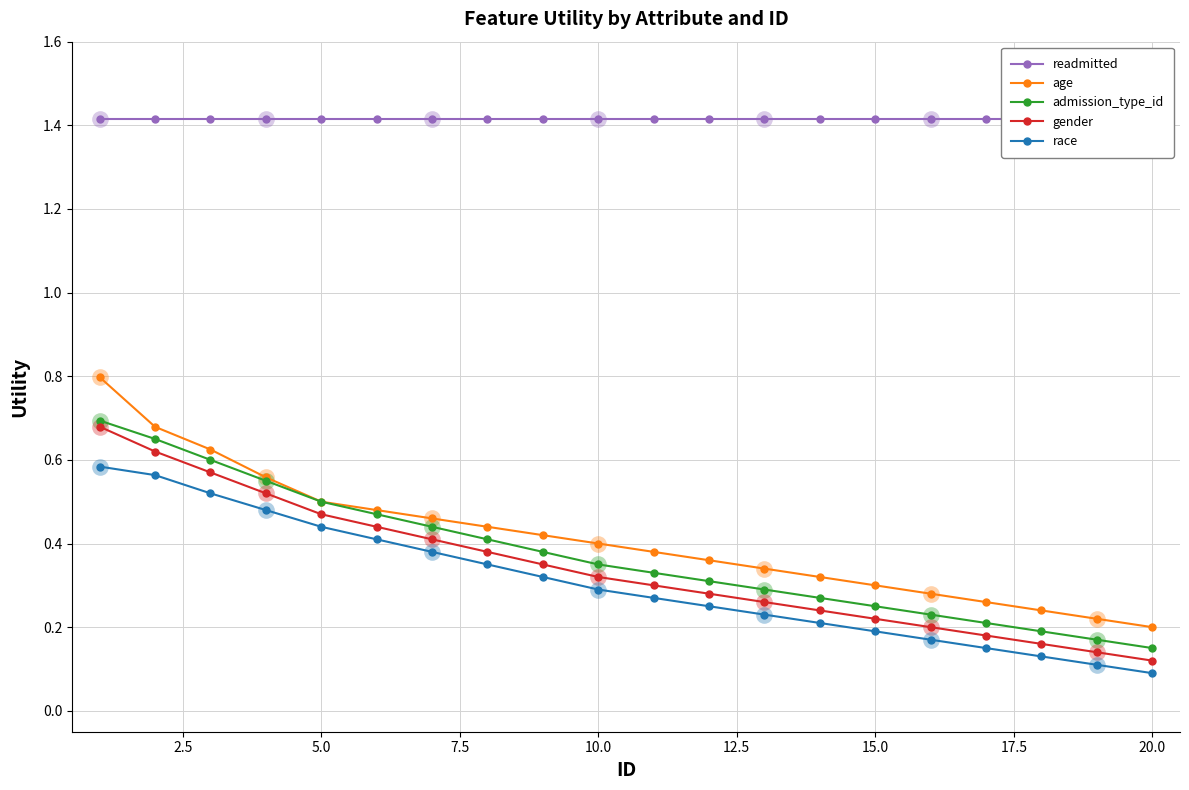

What are all the series names shown in the legend?

readmitted, age, admission_type_id, gender, race